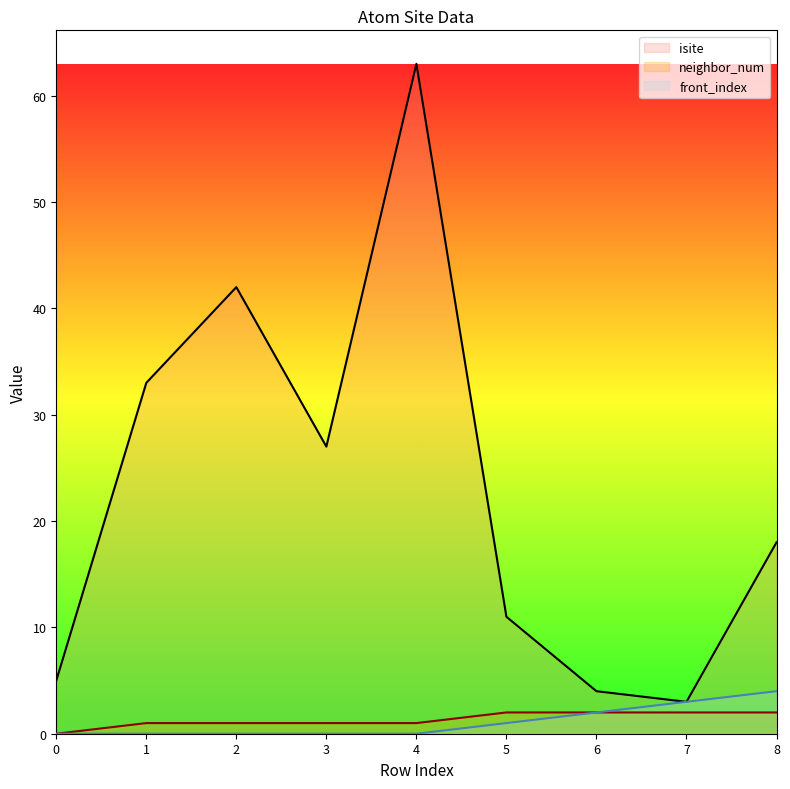

How many lines are shown in the chart?

3